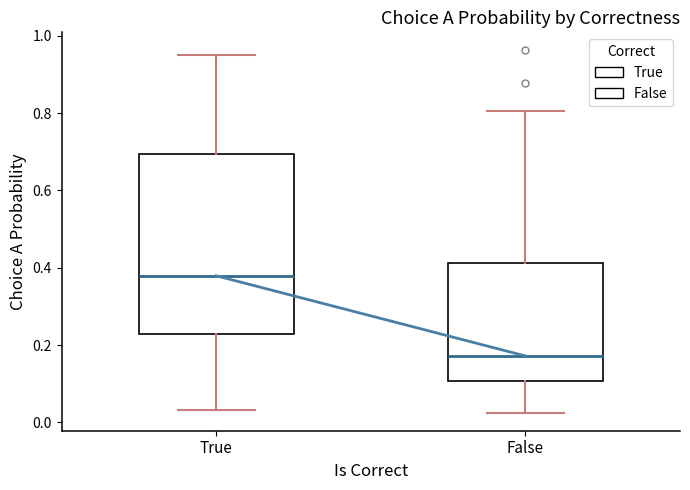

Which box has the highest median line?

True